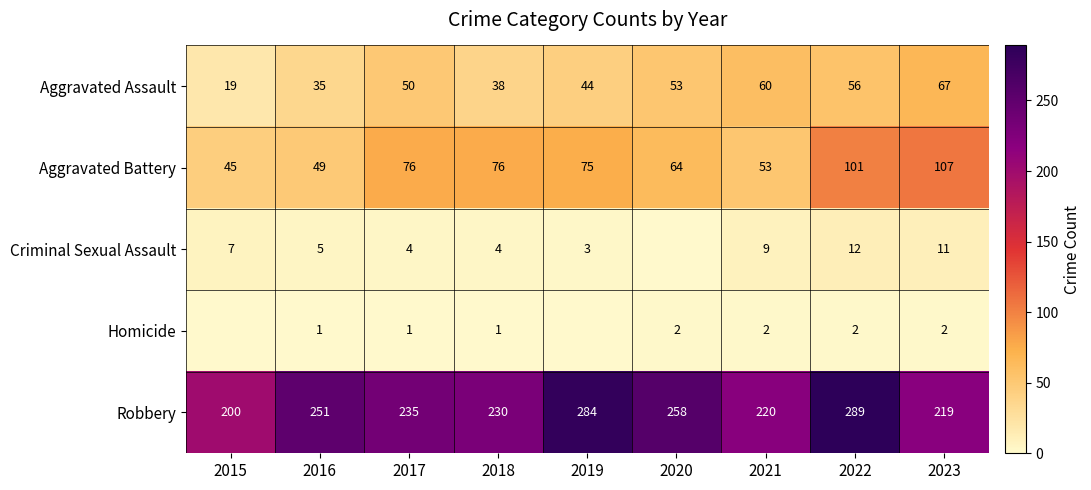

How many series are shown in this chart?

5